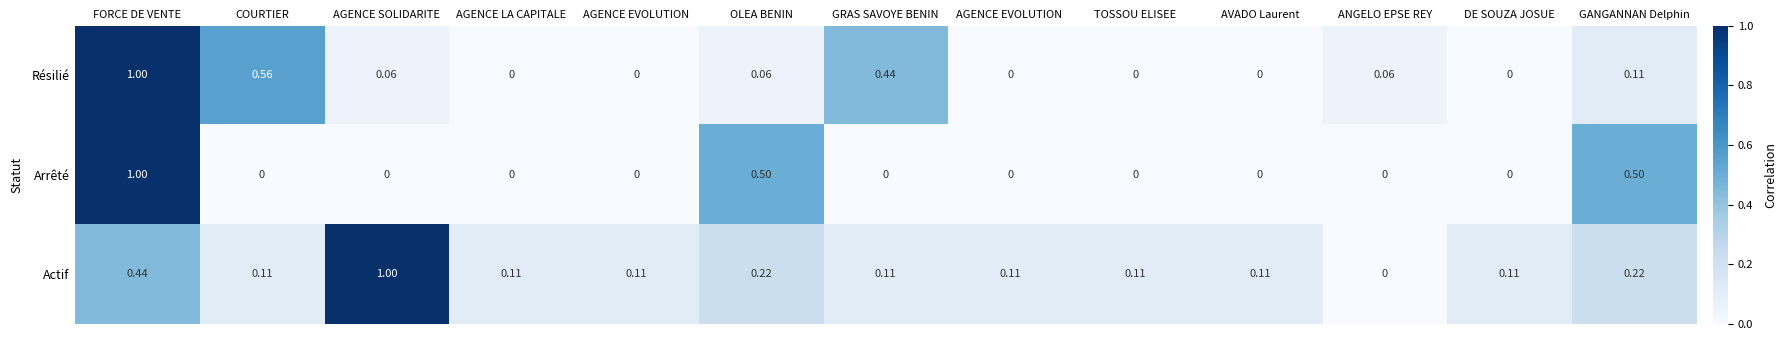

Between TOSSOU ELISEE and GANGANNAN Delphin, which series saw the biggest shift?

Arrêté